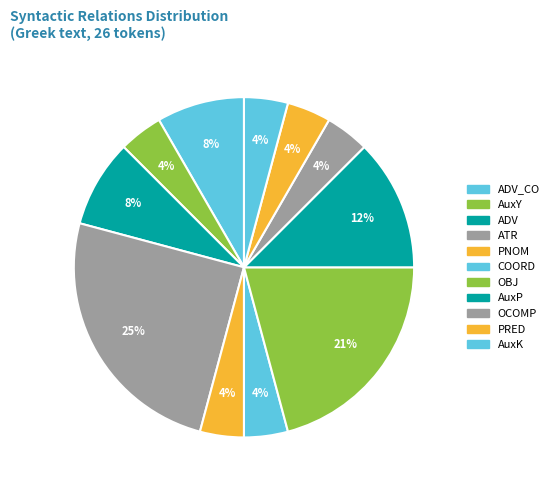

Is there any slice that represents more than half of the pie?

No